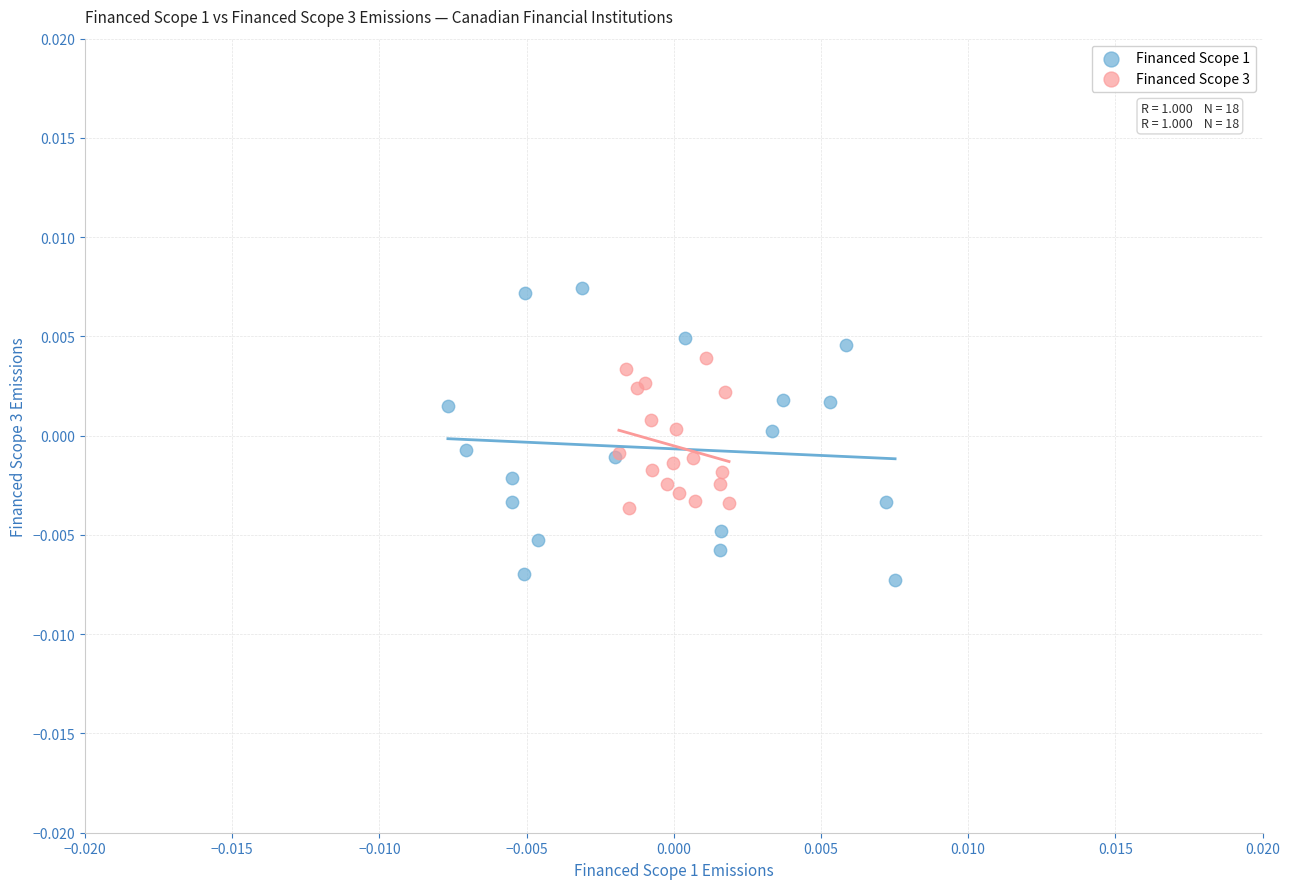

Which series reaches the minimum Y coordinate?

Financed Scope 1